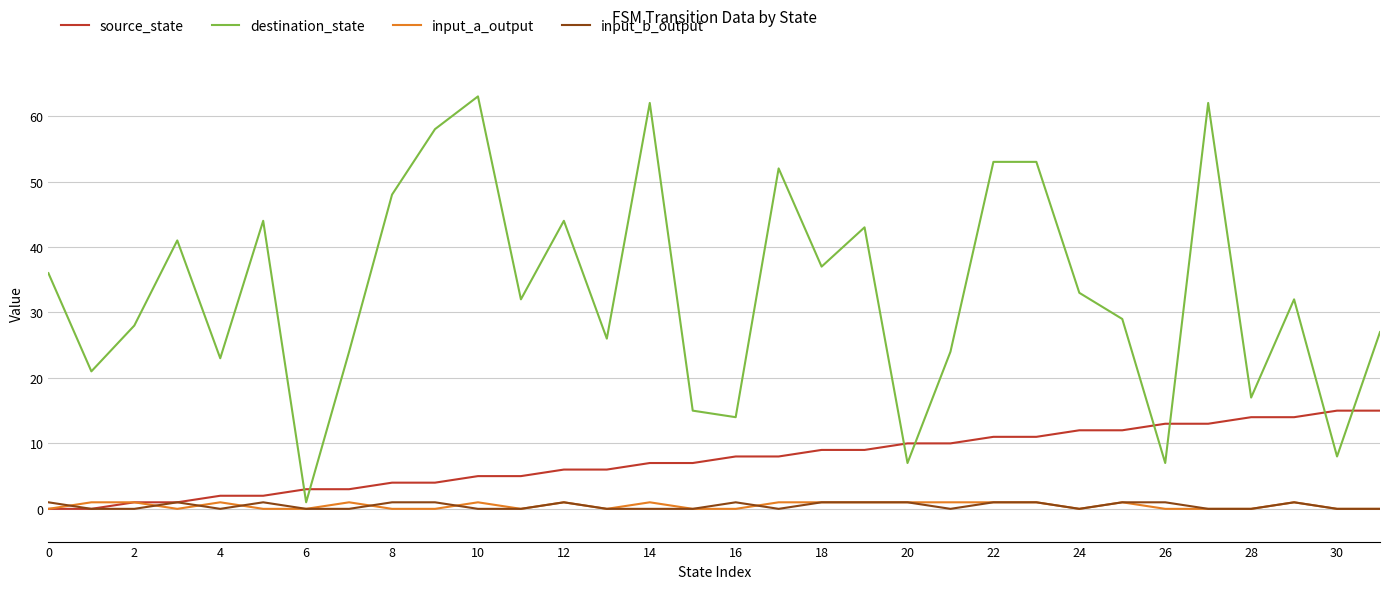

What is the greatest value displayed?

63